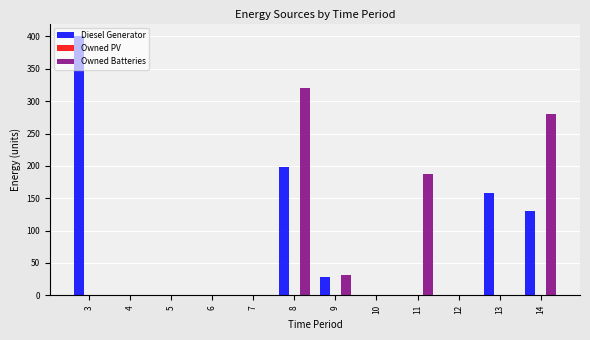

Which category has the highest value in the Owned Batteries series?

8